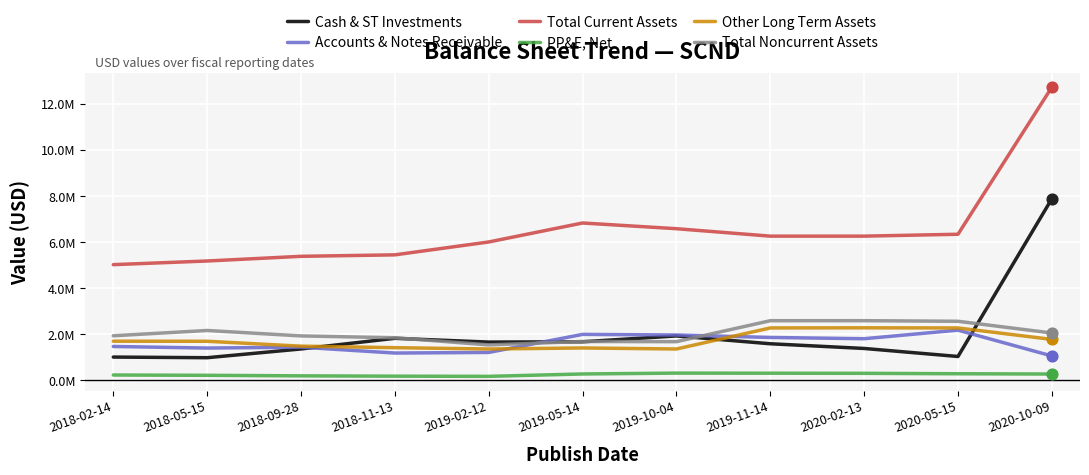

Does the chart have visible grid lines?

Yes